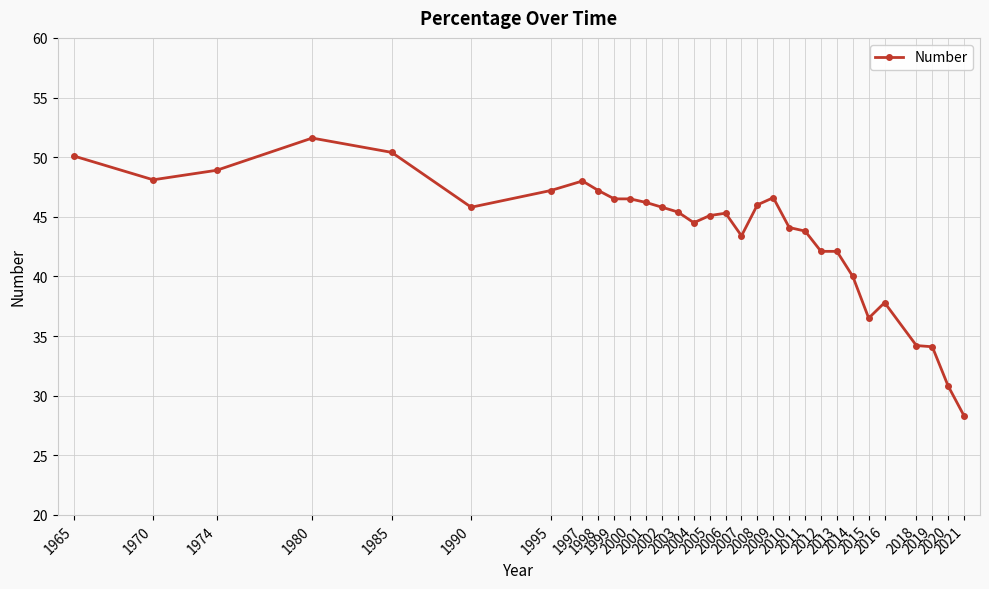

True or false: the data has more than 0 interior local peaks.

True